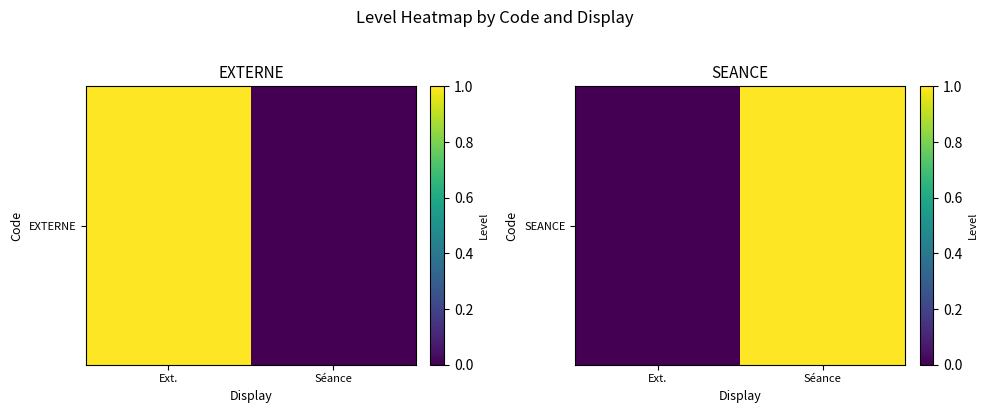

At which category does the chart reach its minimum across all series?

Ext.